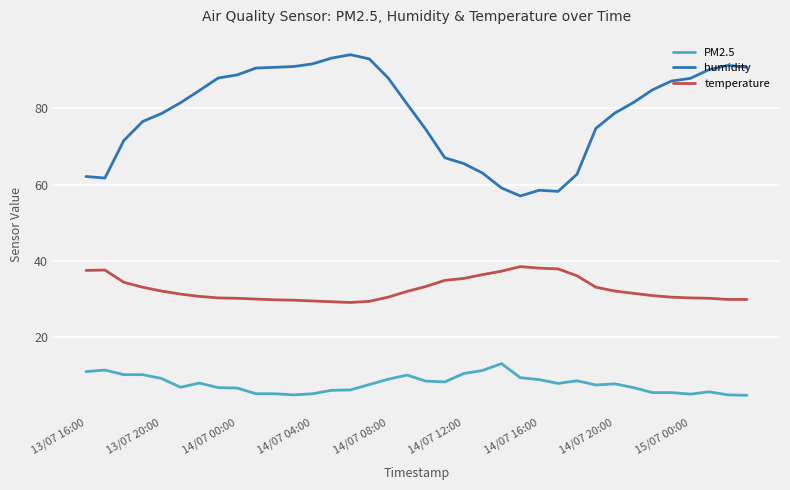

How many series are shown in this chart?

3